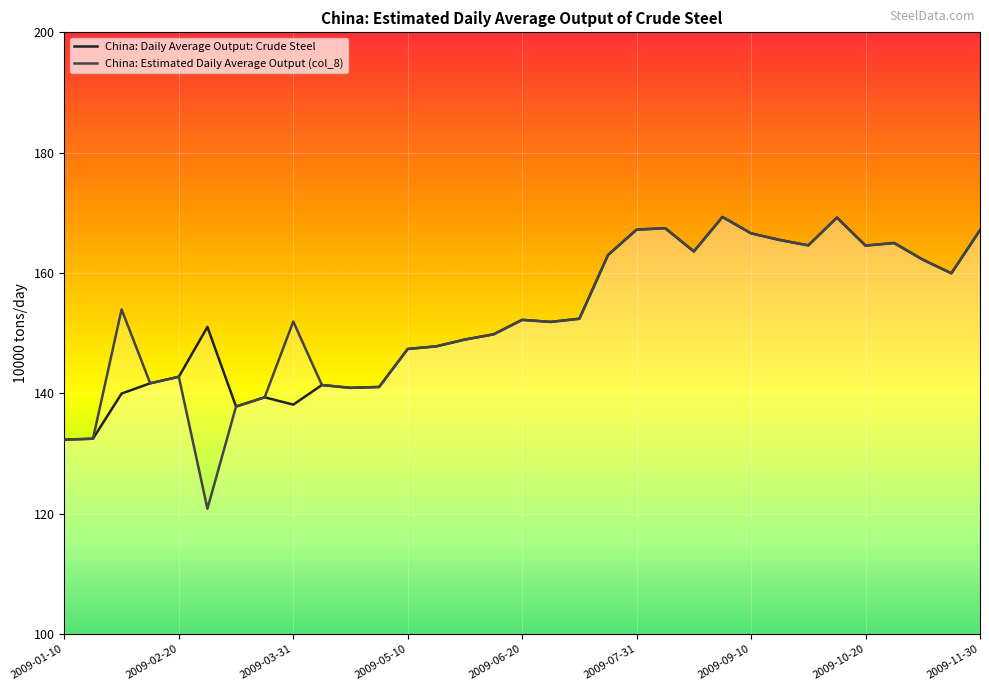

Which series has the widest spread of values?

China: Estimated Daily Average Output (col_8)